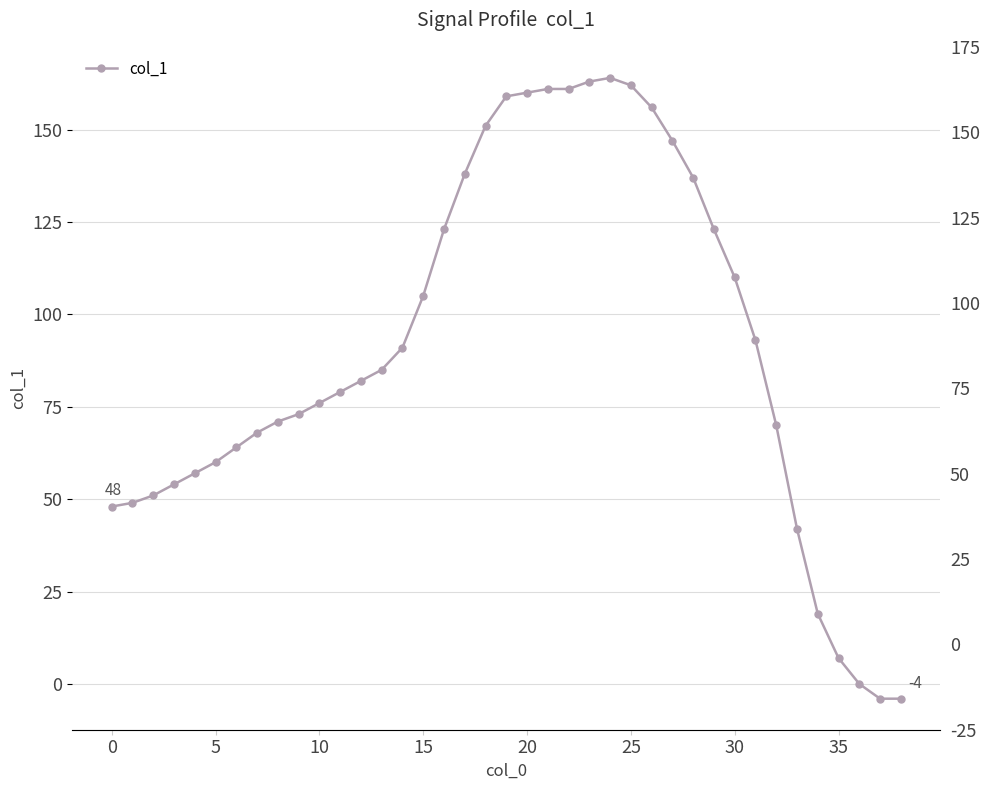

How many values are above zero?

36